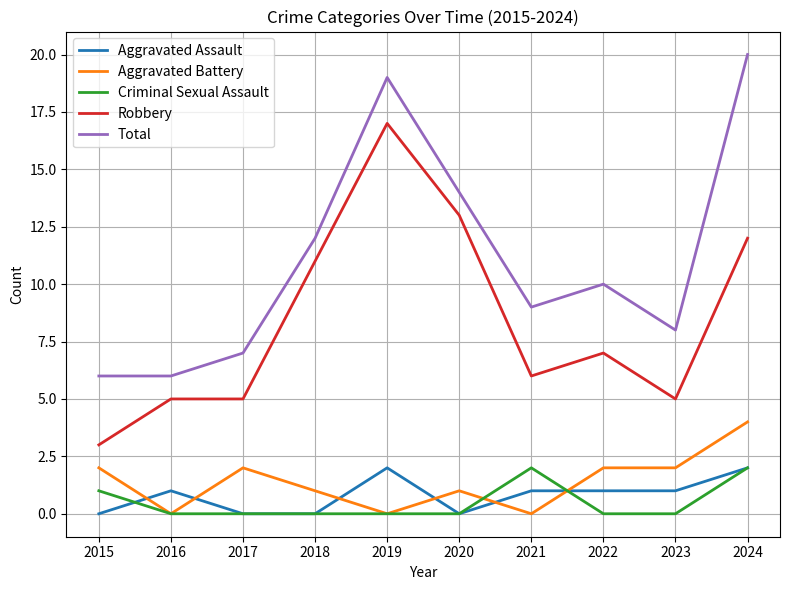

How many values in the Total series are below 10?

5